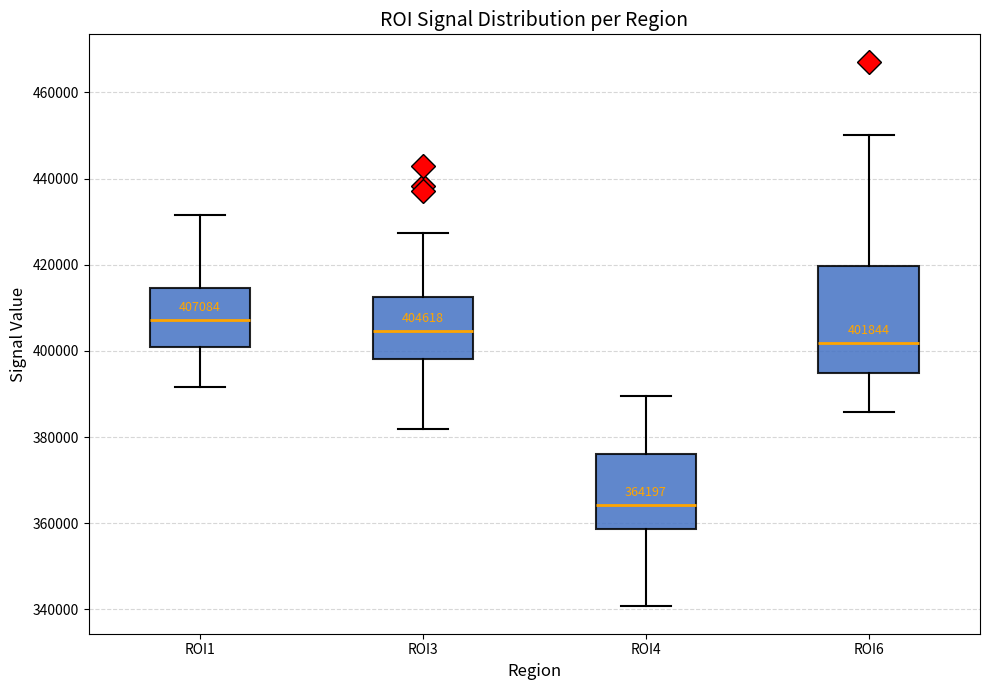

Which box's median line is the highest?

ROI1